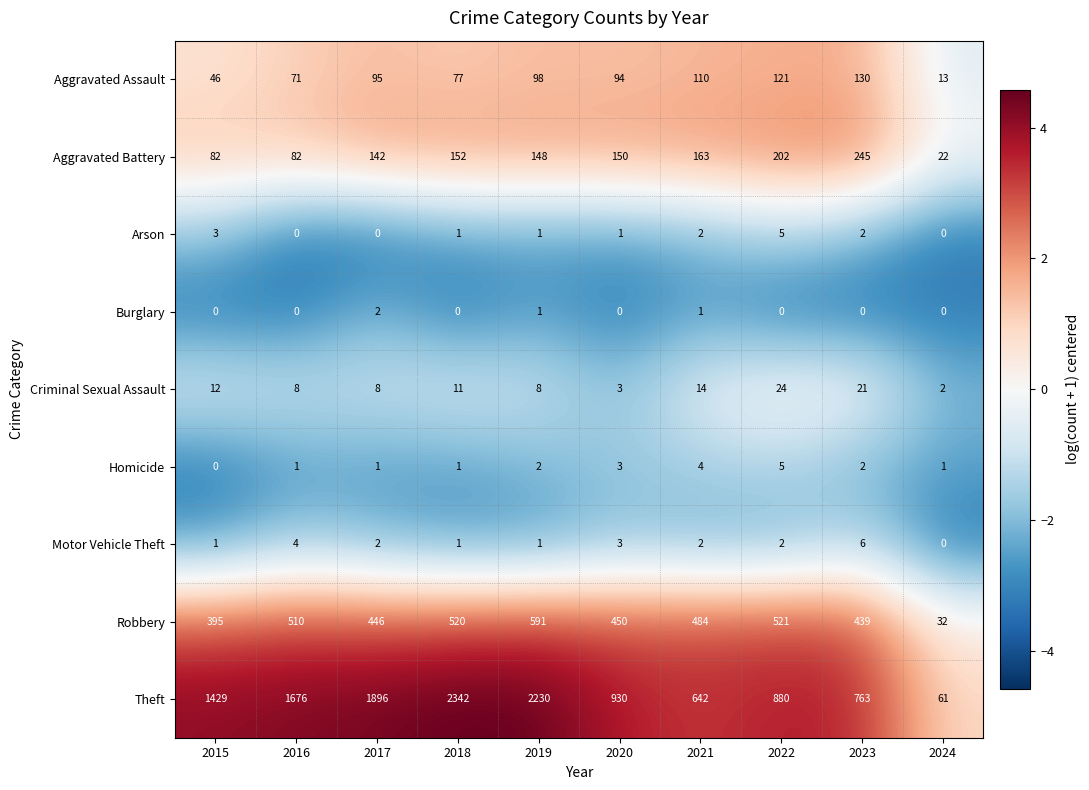

Which series has the largest total across all categories?

Theft